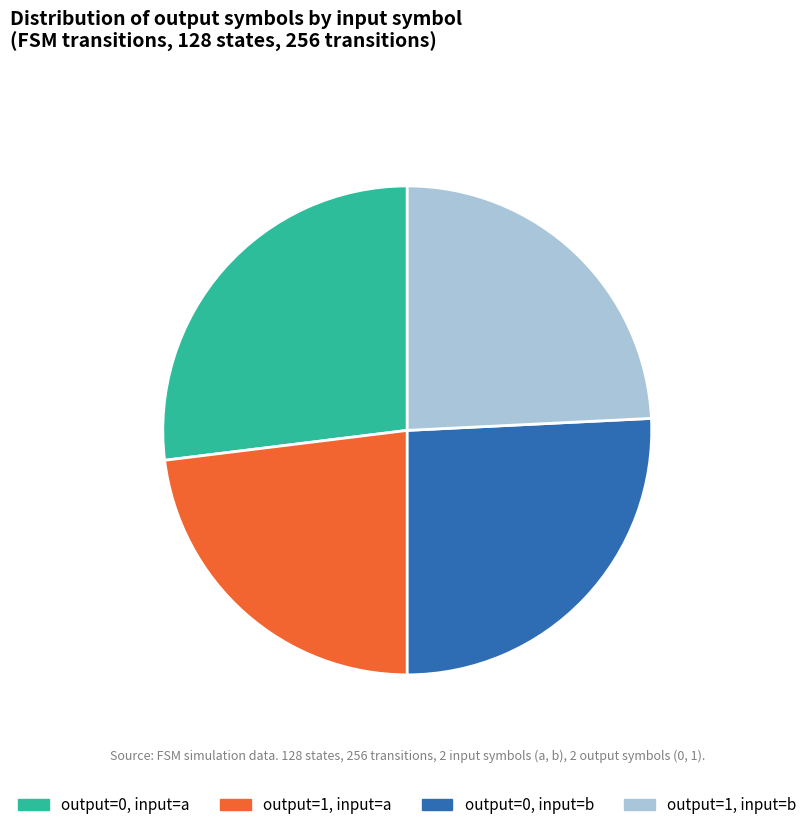

Is there any slice that represents more than half of the pie?

No